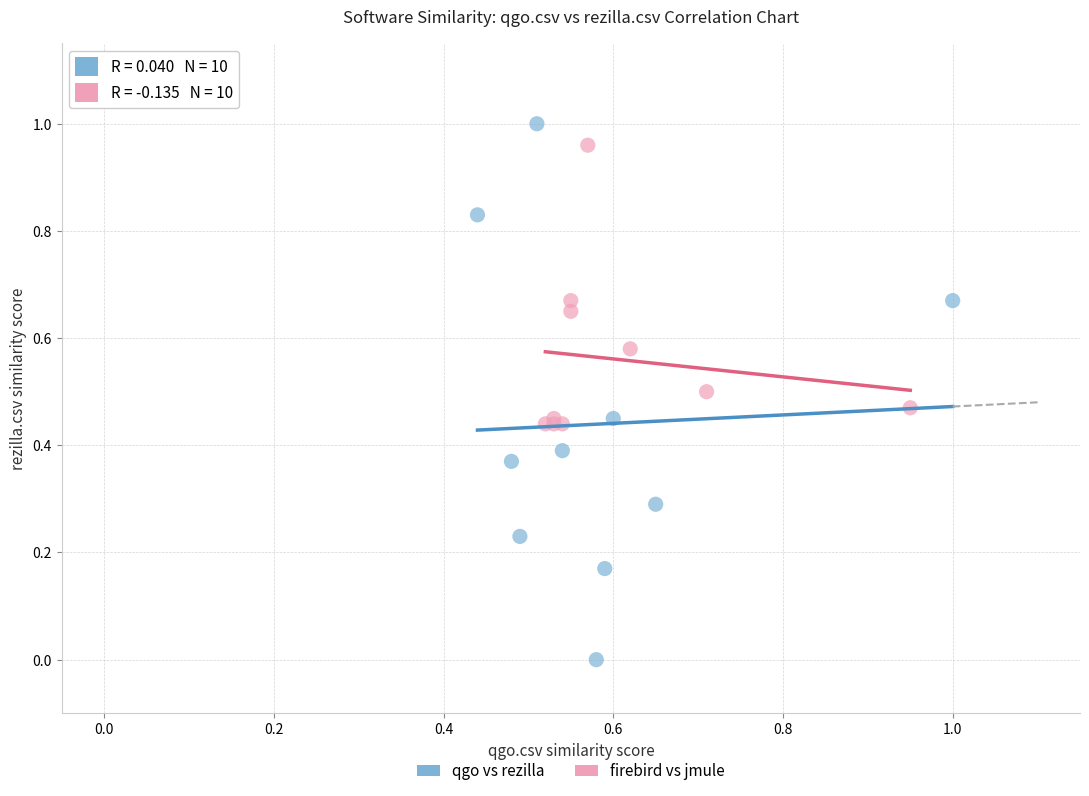

Which series contains the highest Y value?

qgo vs rezilla